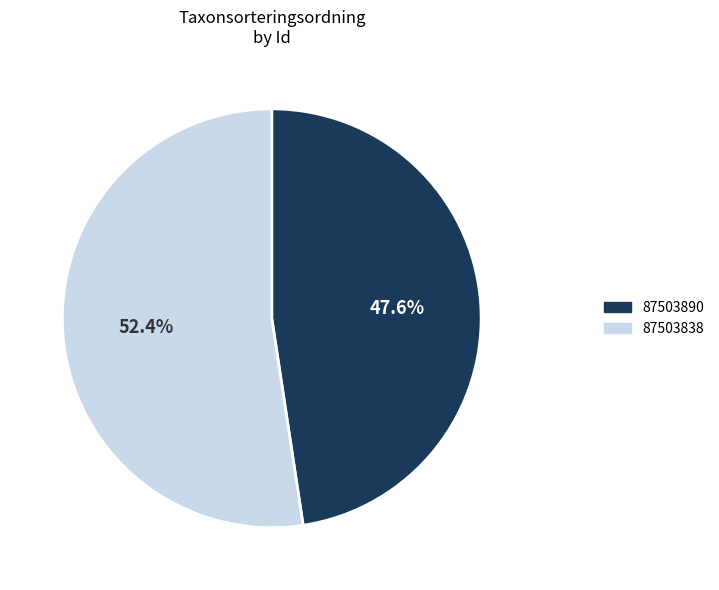

To the nearest percent, what is the difference between the largest and smallest slice percentages?

5%